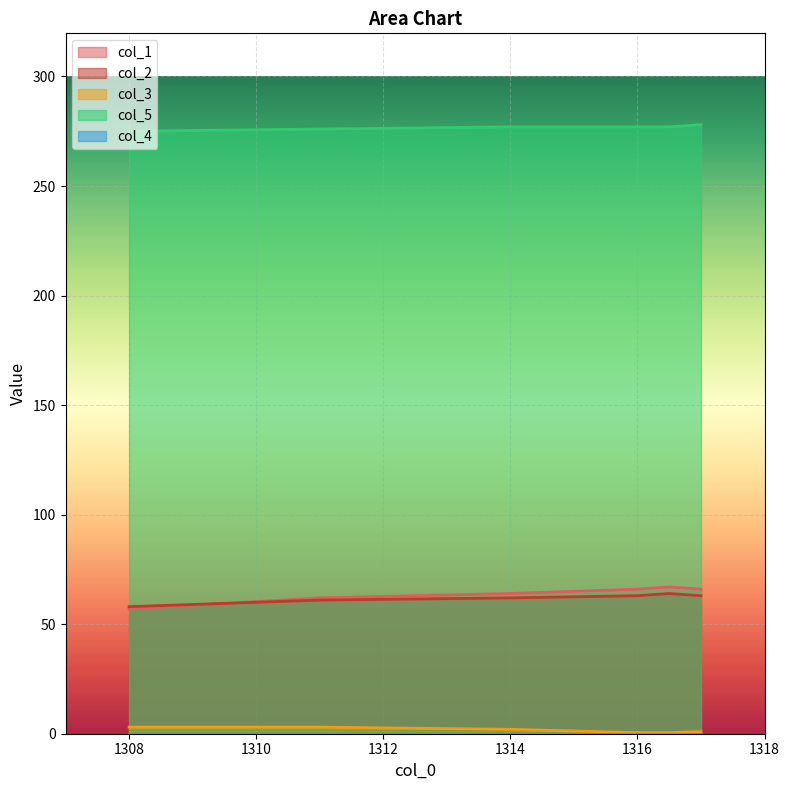

True or false: col_1 has more than 2 points higher than both neighbors.

False